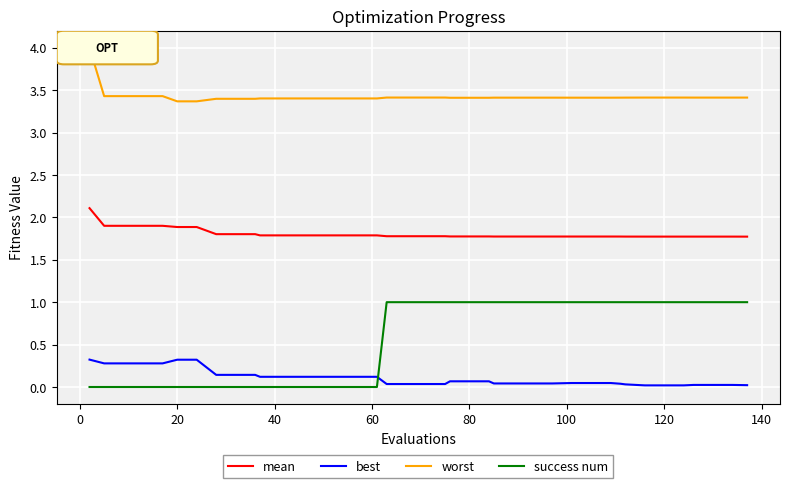

Which series has the largest total across all categories?

worst